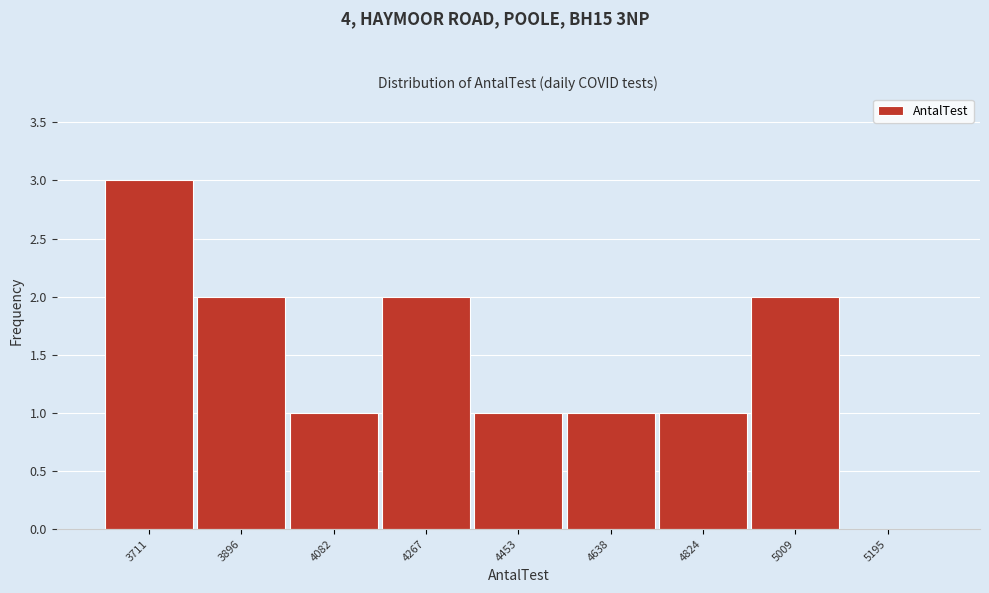

Reading left to right, extract all data points from this chart.

3711=3	3896=2	4082=1	4267=2	4453=1	4638=1	4824=1	5009=2	5195=0